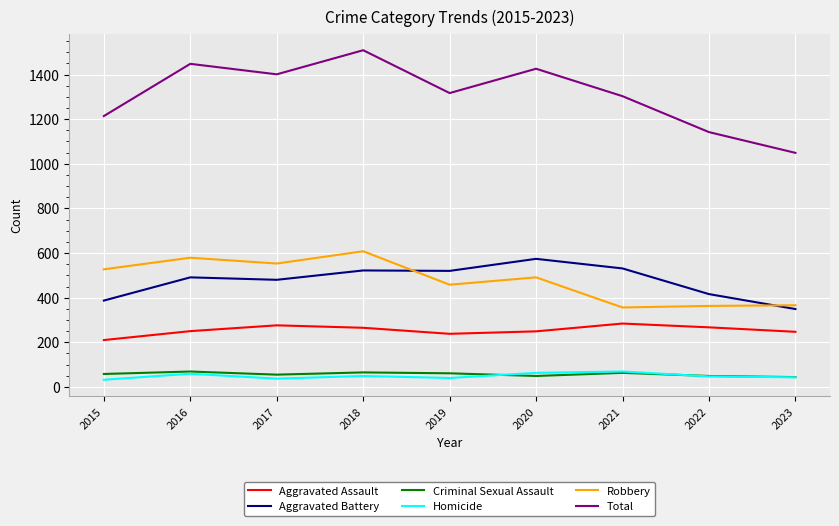

True or false: Total and Aggravated Battery intersect in this chart.

False